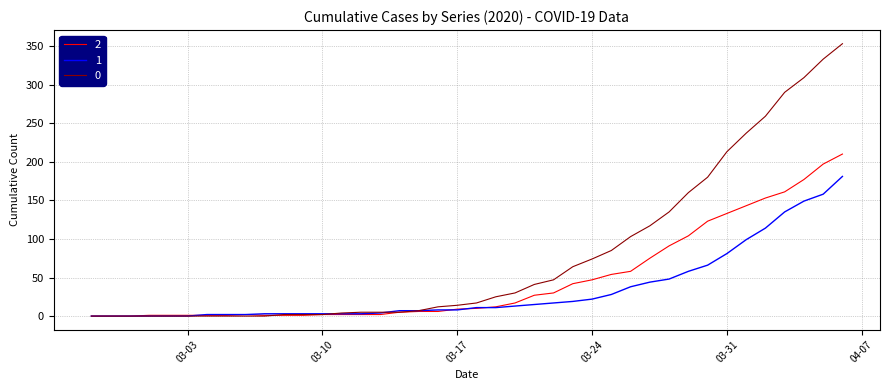

What is the maximum value shown in the chart?

353